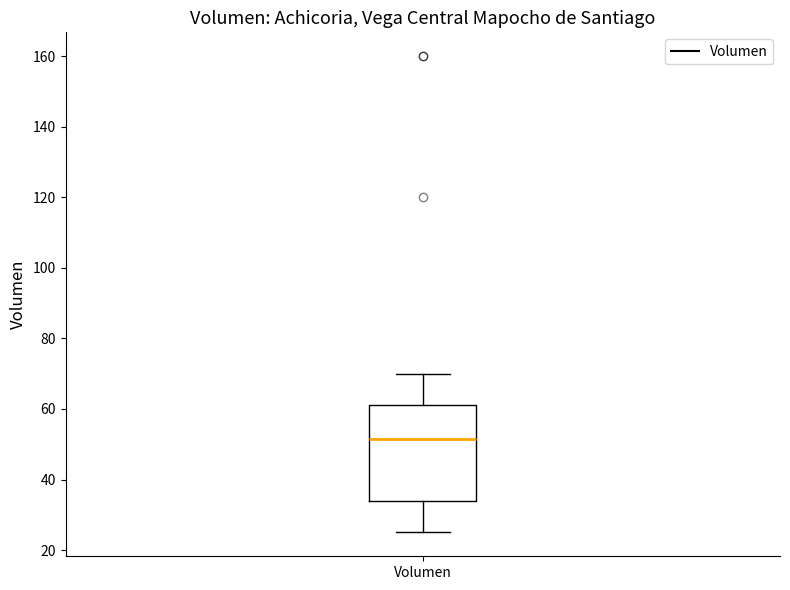

Read this box plot against the y-axis: the position of the median line, the range covered by the box, and the ends of both whiskers. The values are not printed on the chart, so give them approximately, as read against the axis.

median 52, box 34 to 62, whiskers 26 to 70